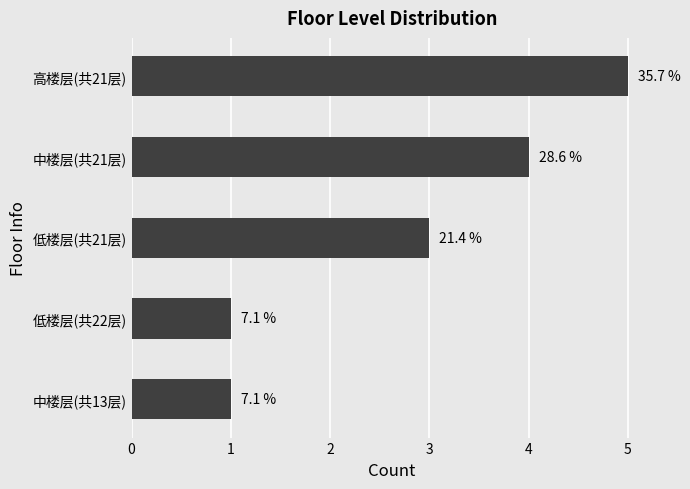

List the labels in order of value, largest first.

高楼层(共21层), 中楼层(共21层), 低楼层(共21层), 低楼层(共22层), 中楼层(共13层)